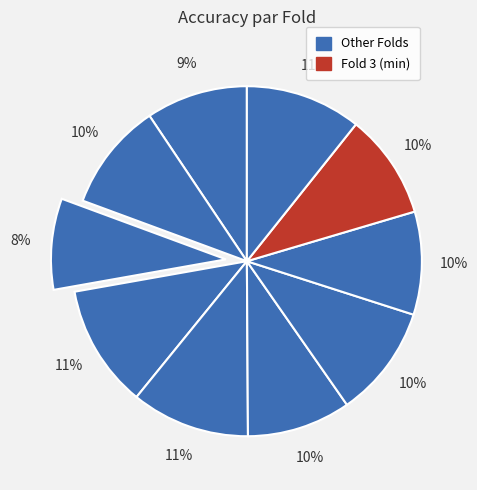

Rank the categories by value from highest to lowest.

Fold 4, Fold 5, Fold 10, Fold 7, Fold 2, Fold 9, Fold 6, Fold 8, Fold 1, Fold 3